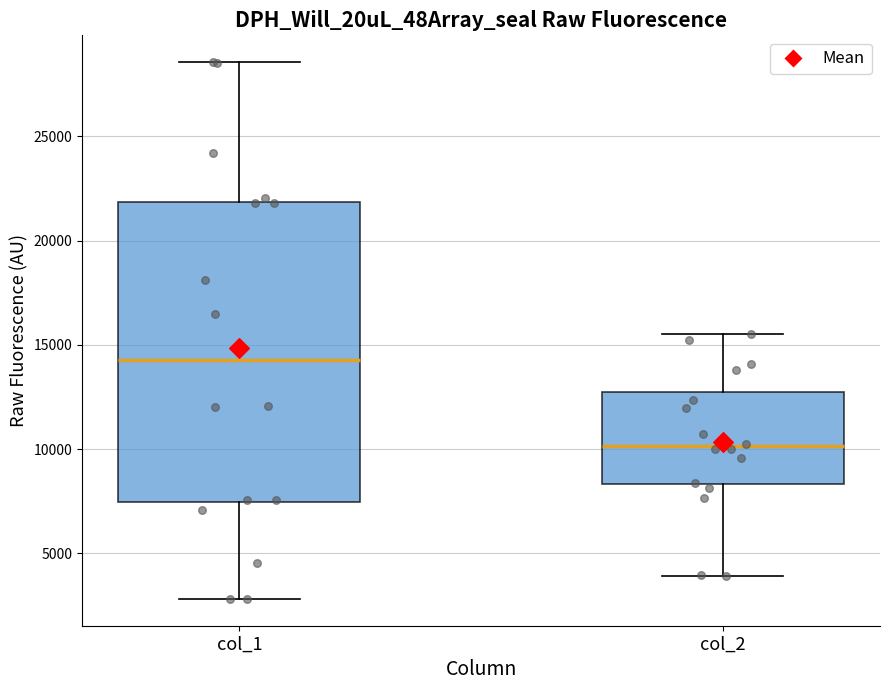

Which box is the tallest, from its lower edge to its upper edge?

col_1